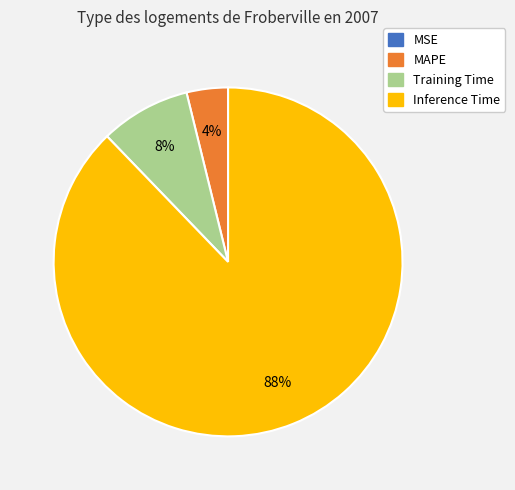

What is the largest slice in the pie chart?

Inference Time